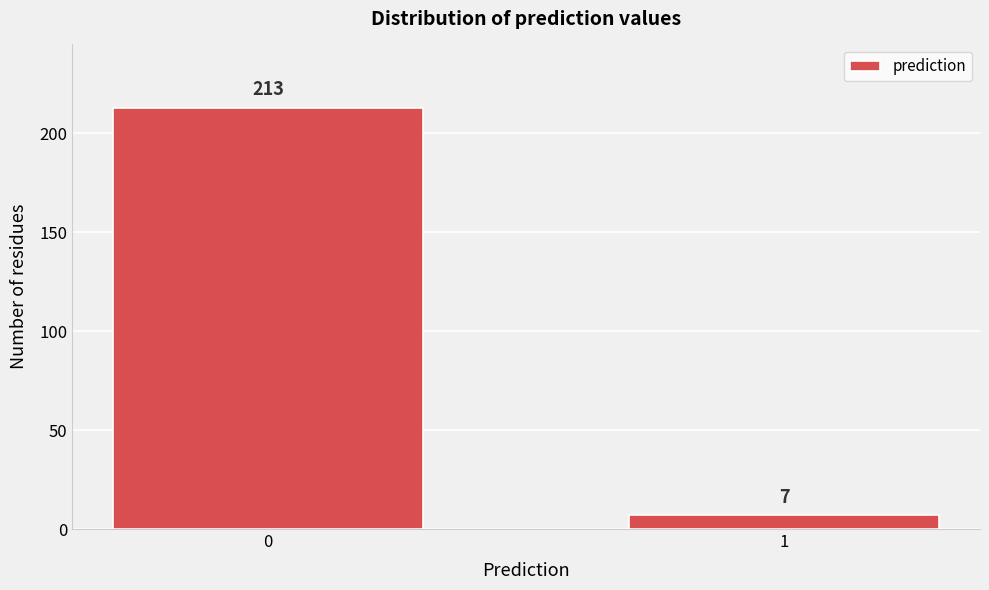

Reading left to right, extract all data points from this chart.

213	7